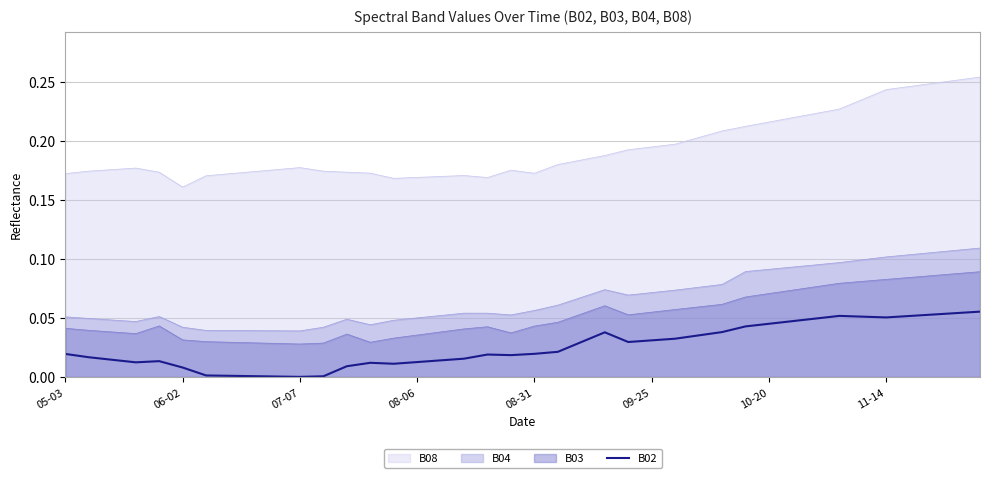

List the series in order of their peak value, lowest first.

B02, B03, B04, B08